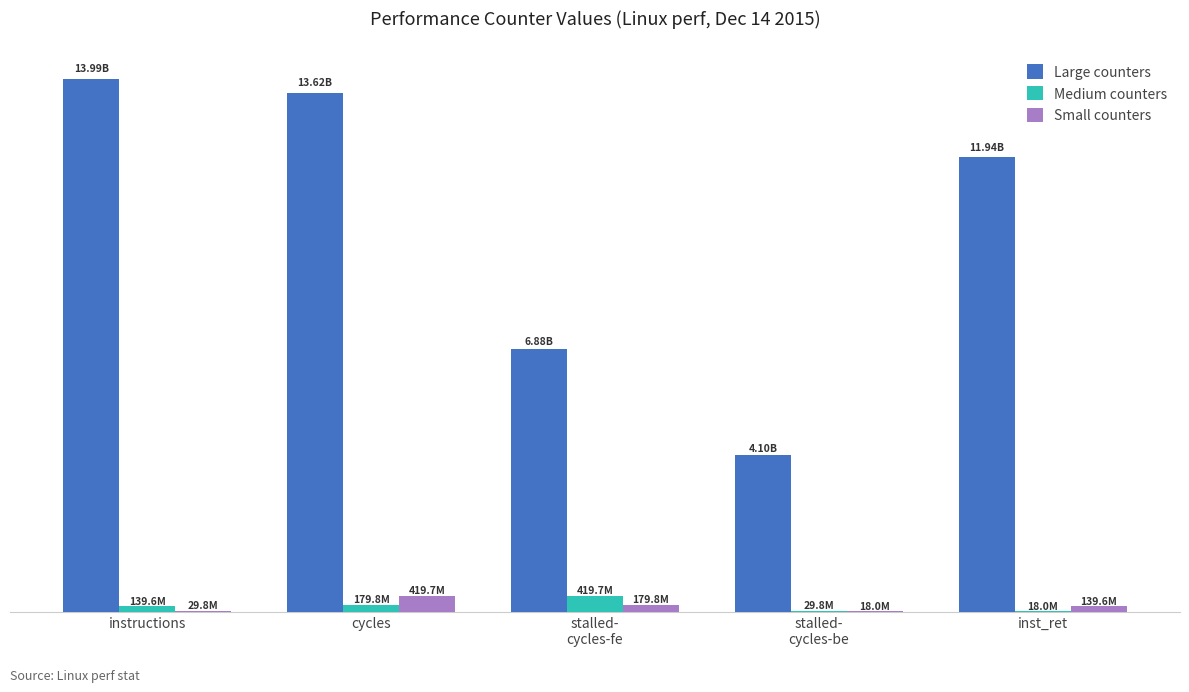

What is the difference between the Small counters values at cycles and instructions?

389857900